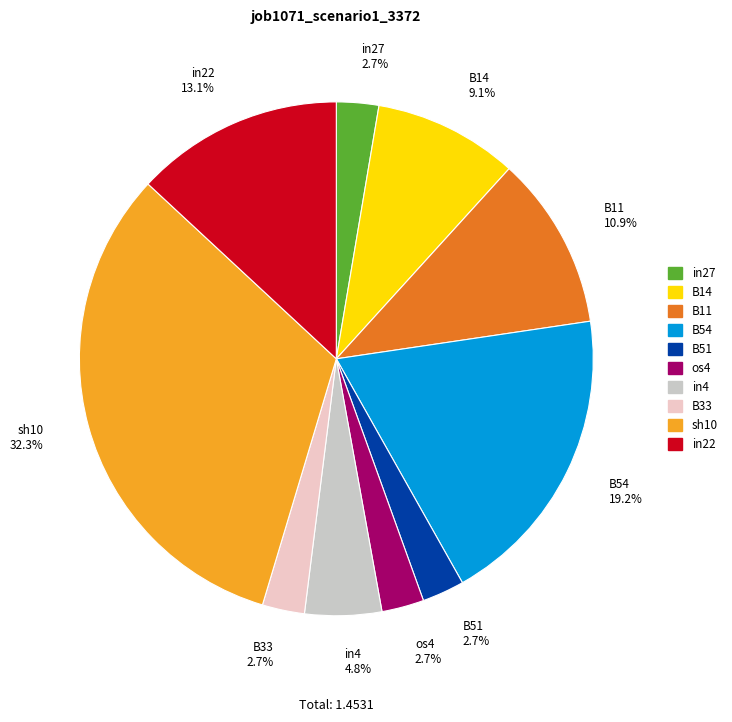

How many slices are in this pie chart?

10